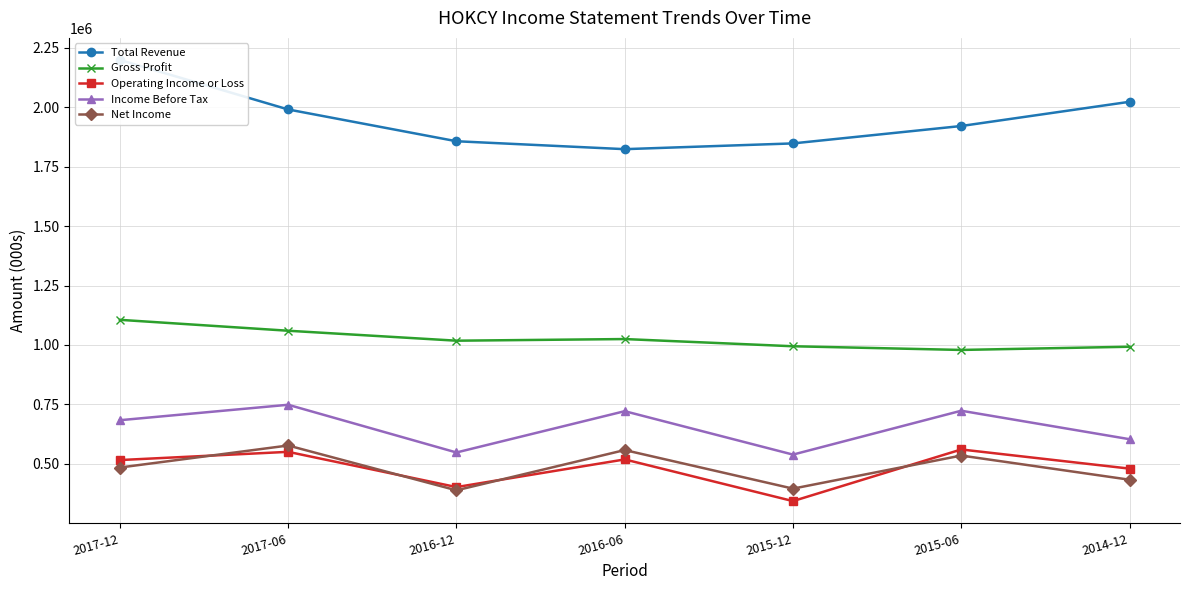

What is the label of the 5th point from the left?

2015-12